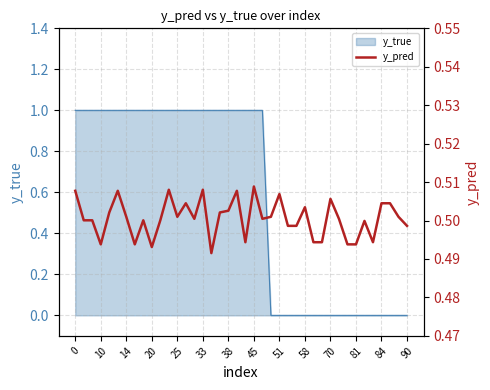

Is it true that the value at 17 is 0.5?

True